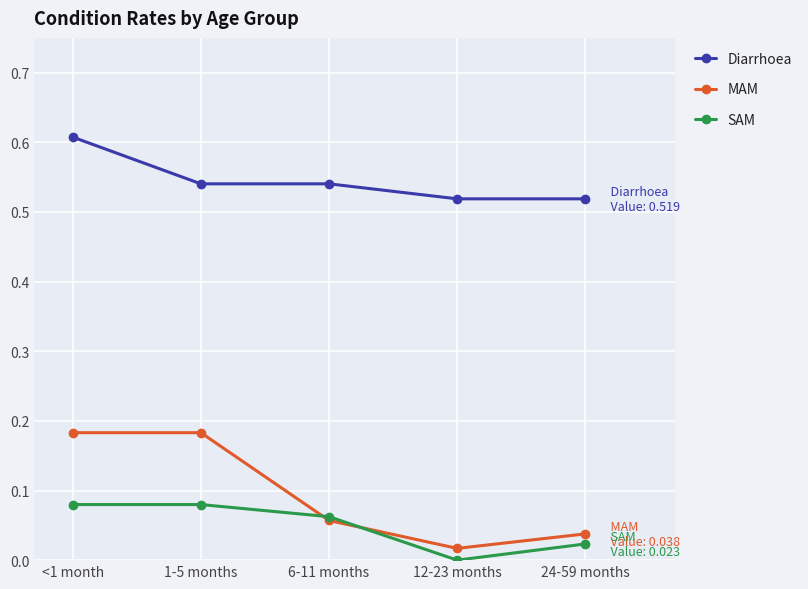

Is it true that SAM equals 0.0 at 24-59 months?

True